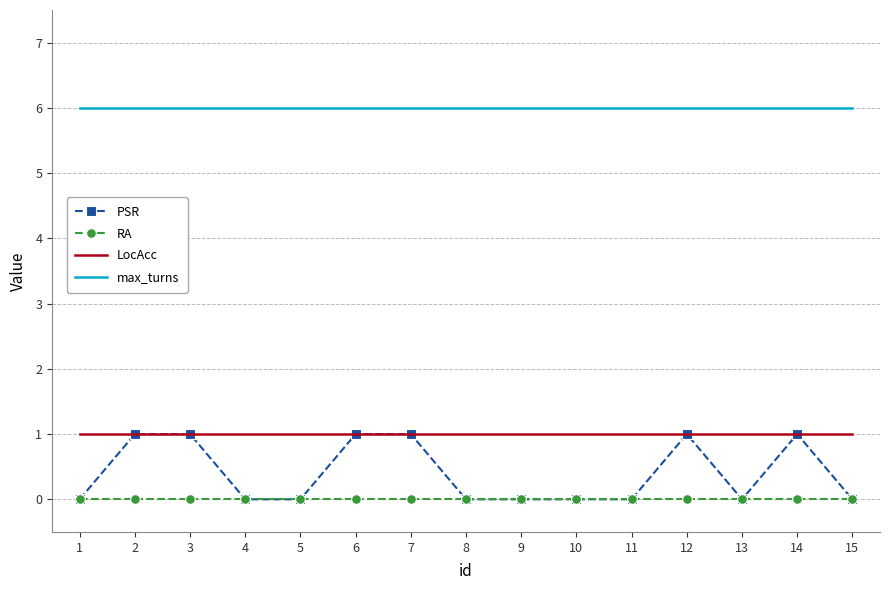

What value does the max_turns series have at 7?

6